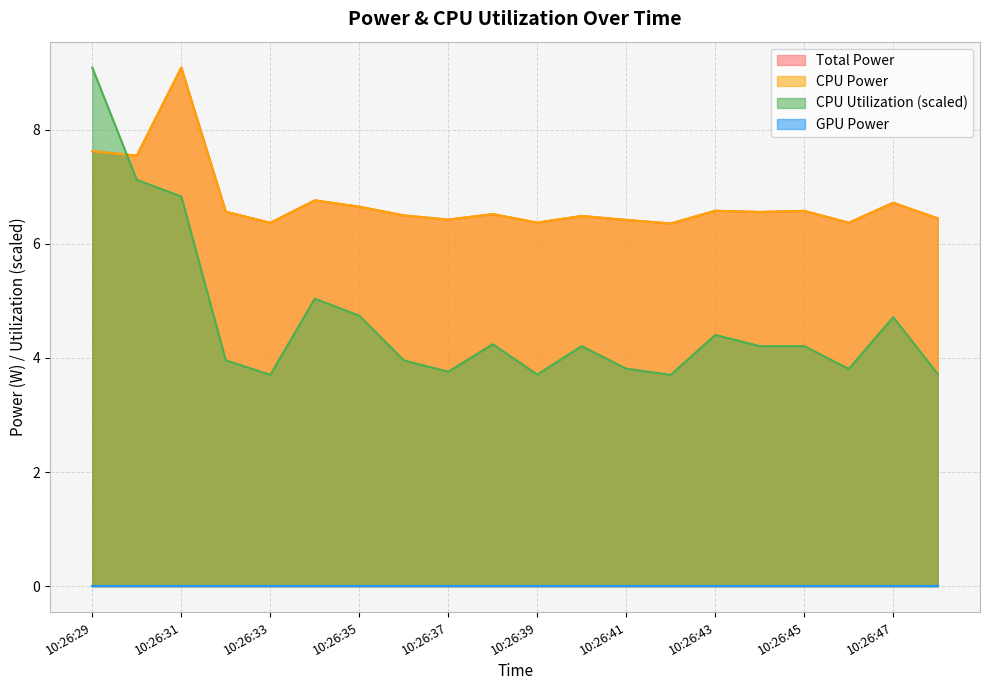

What is the average value of the CPU Utilization series?

4.6